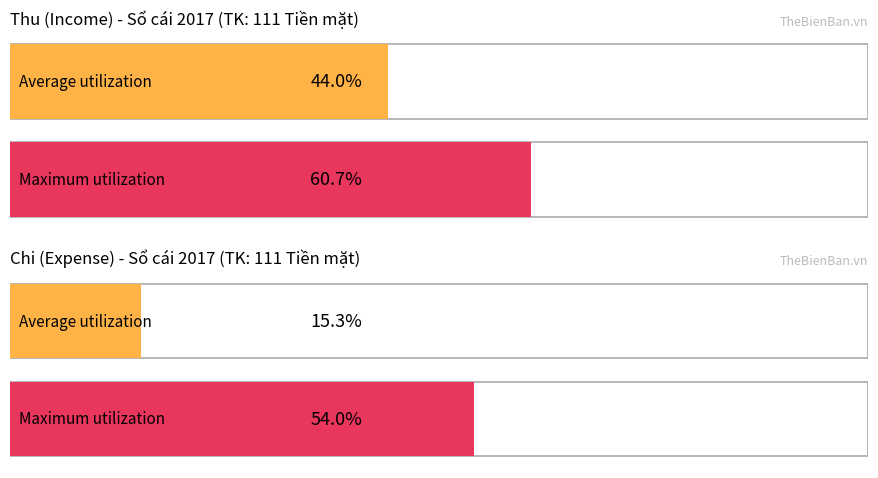

Which series has the widest spread of values?

Chi